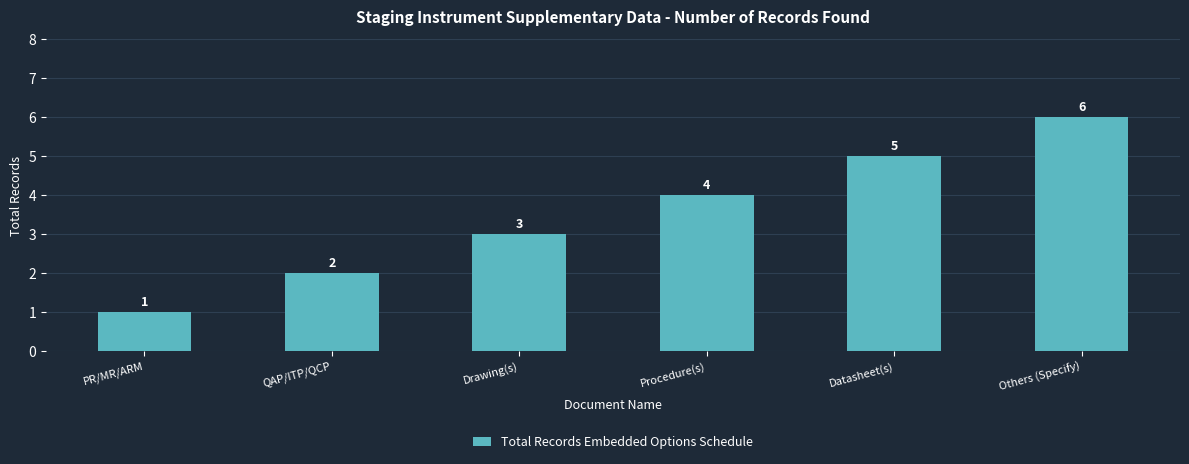

Are the bars horizontal?

No